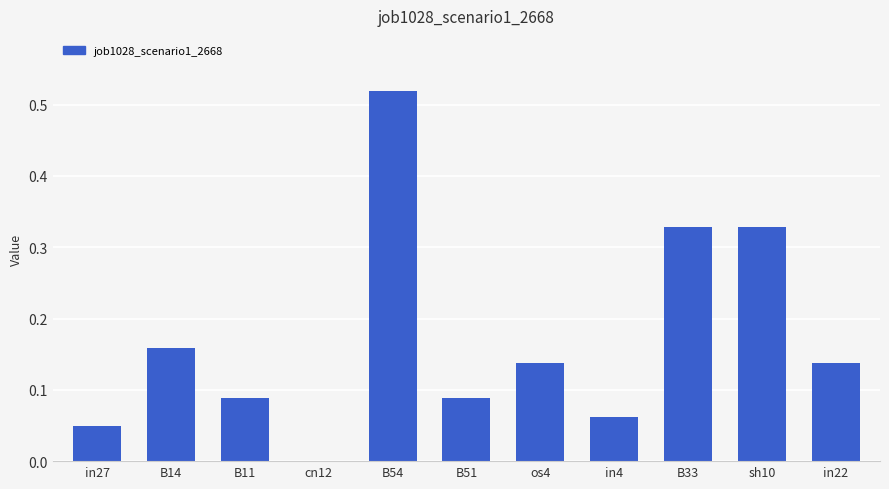

How many values are above zero?

10